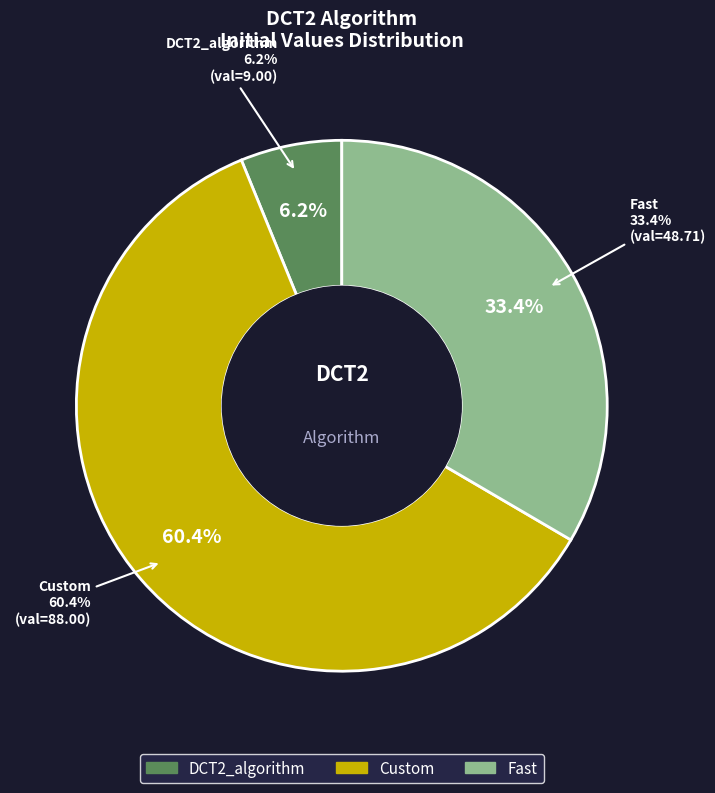

Does Custom represent more than half of the total?

Yes